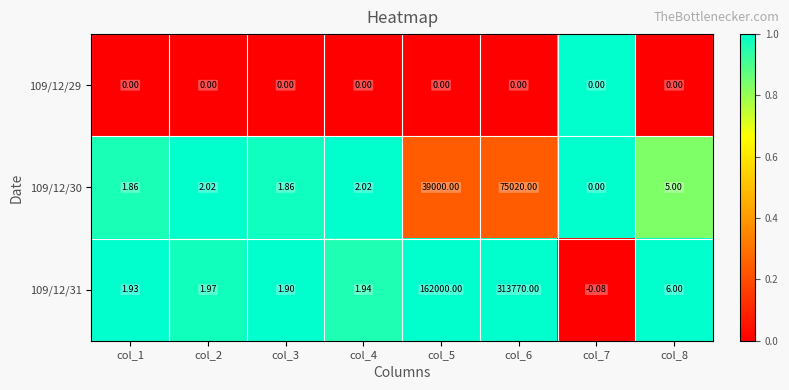

Is the value of 109/12/30 at col_2 greater than the value of 109/12/29 at col_8?

Yes